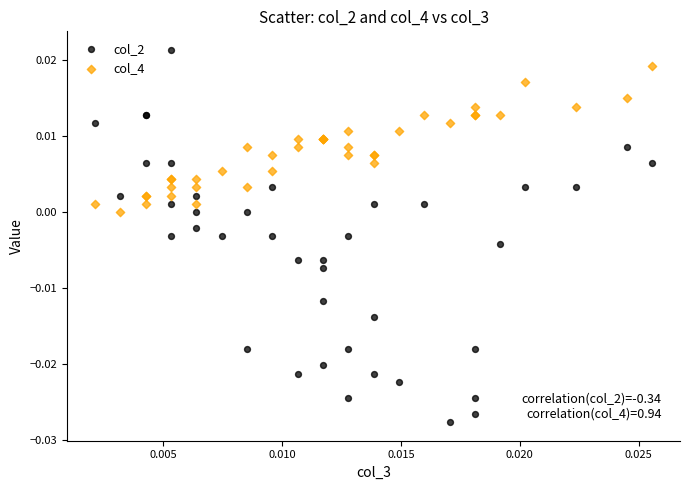

Which series reaches the maximum Y coordinate?

col_2